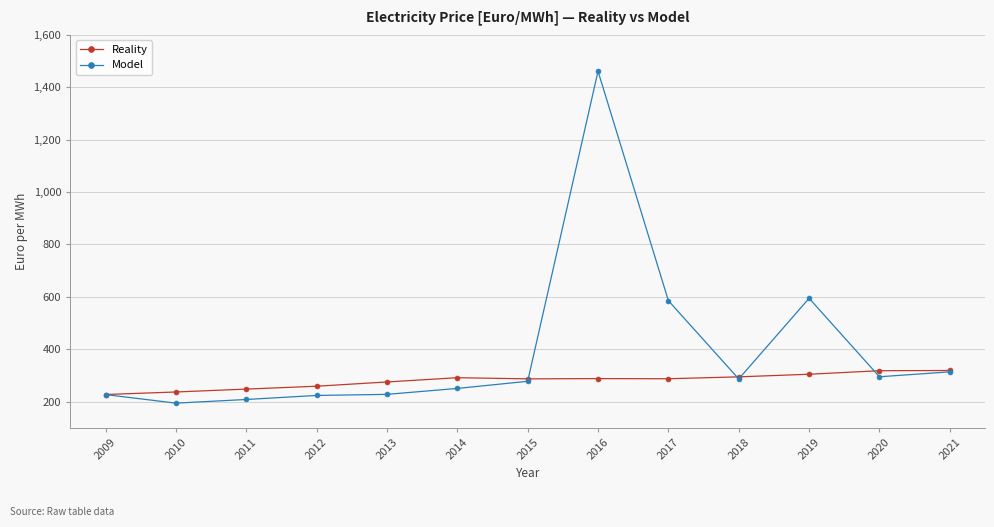

True or false: Model has a value of 594.5 at 2019.

True